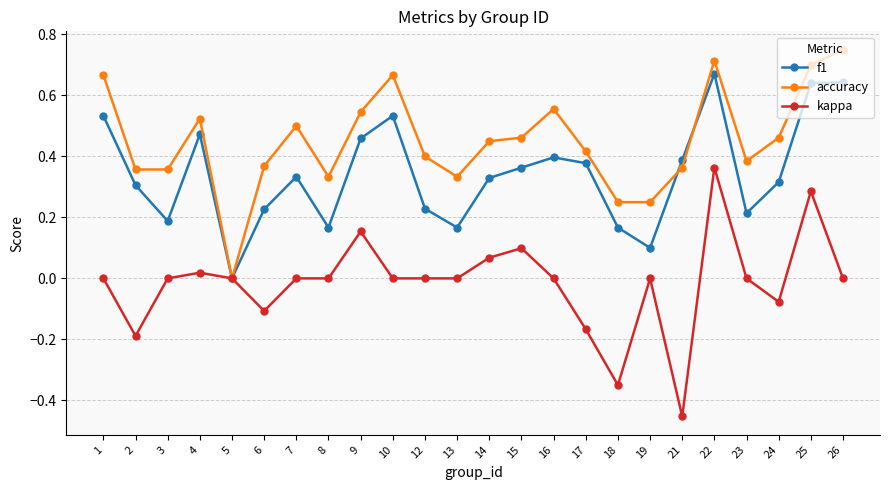

Rank the series by their maximum value, from lowest to highest.

kappa, f1, accuracy